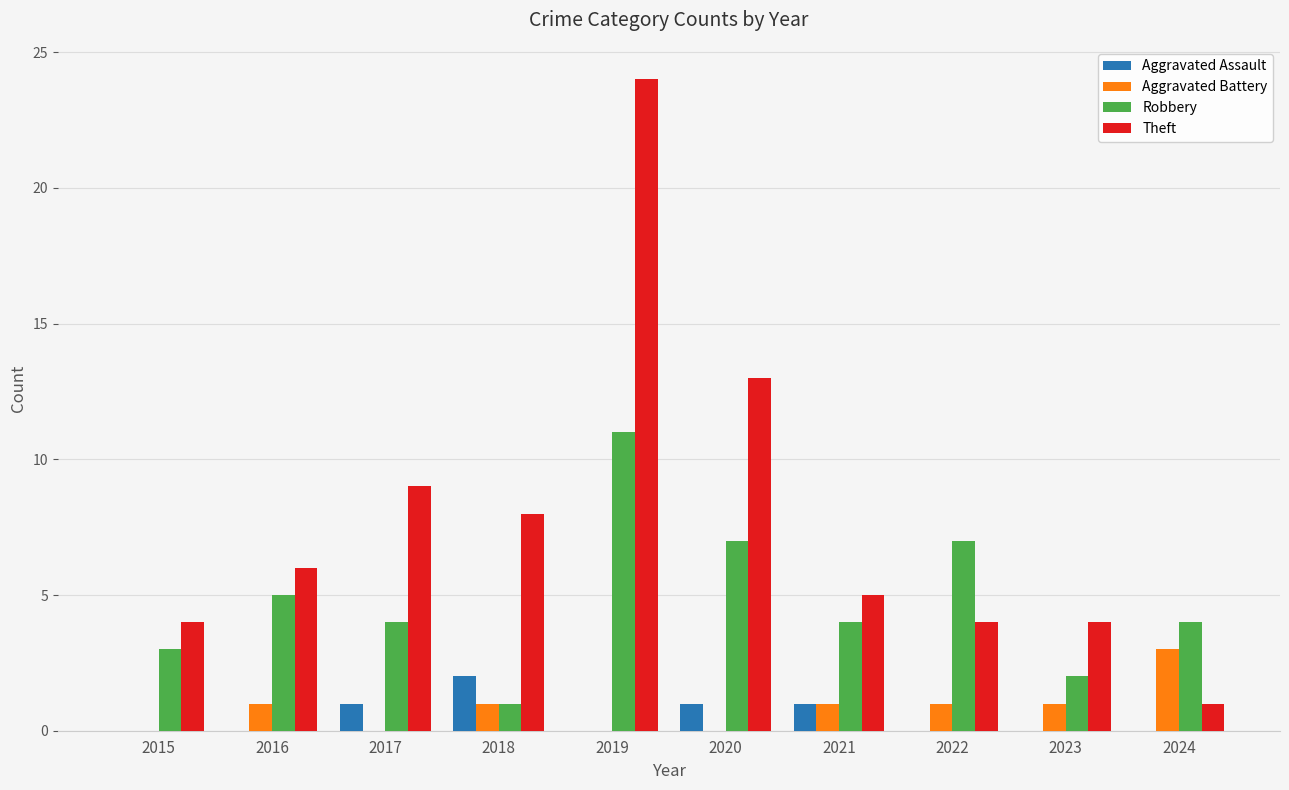

Which series has the largest total across all categories?

Theft